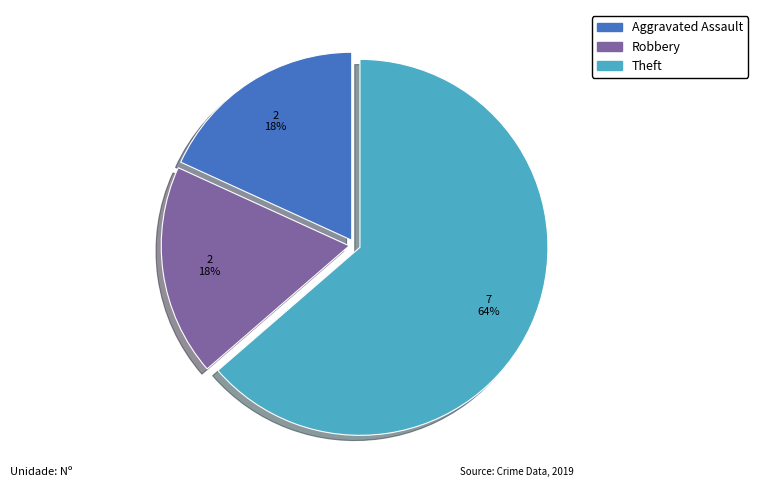

Is there any slice that represents more than half of the pie?

Yes